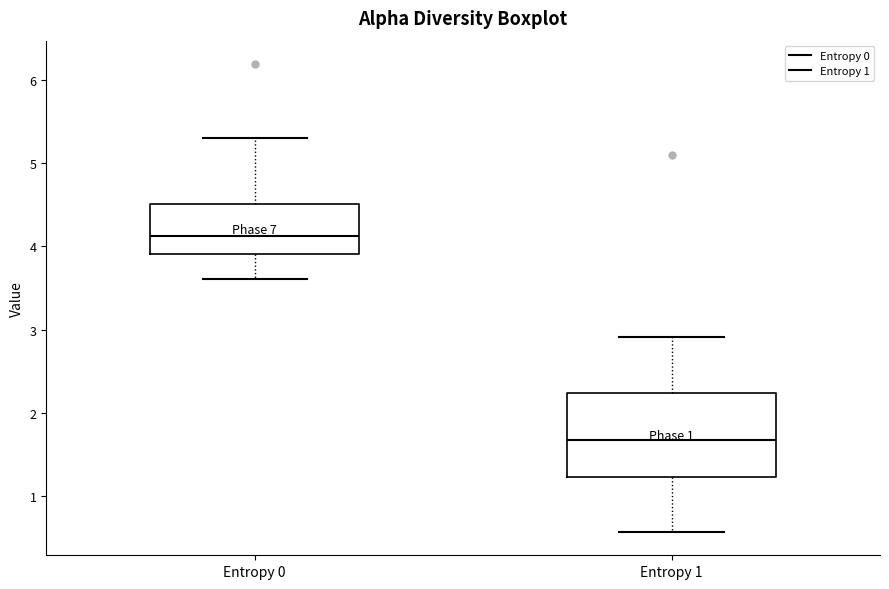

Where does the upper whisker of the box for Entropy 1 end on the y-axis? The values are not printed on the chart, so give them approximately, as read against the axis.

2.9